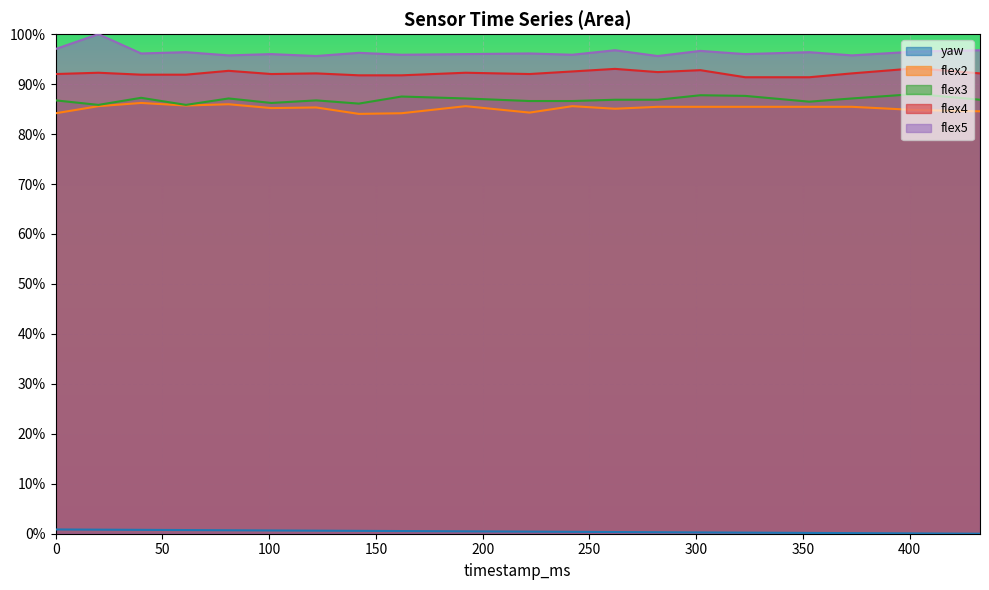

How many data points does each series have?

20